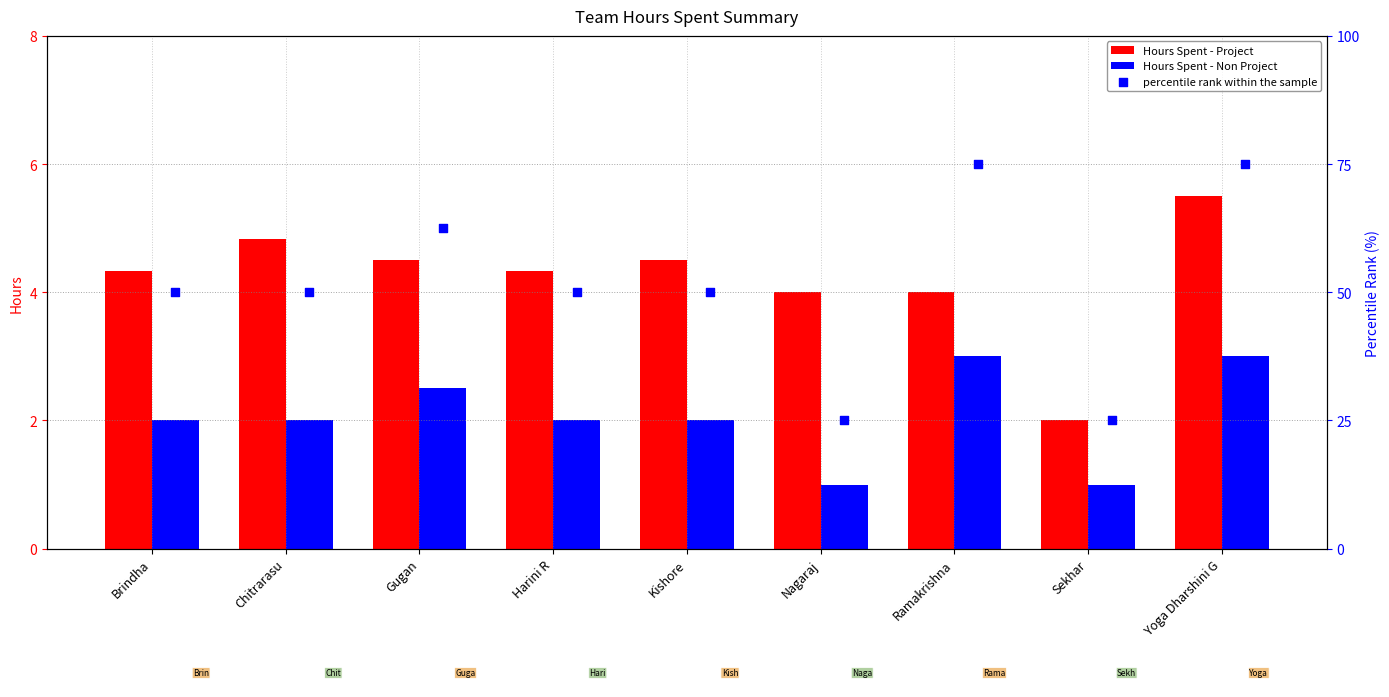

Is the value of Hours Spent - Project at Kishore greater than the value of Hours Spent - Non Project at Nagaraj?

Yes